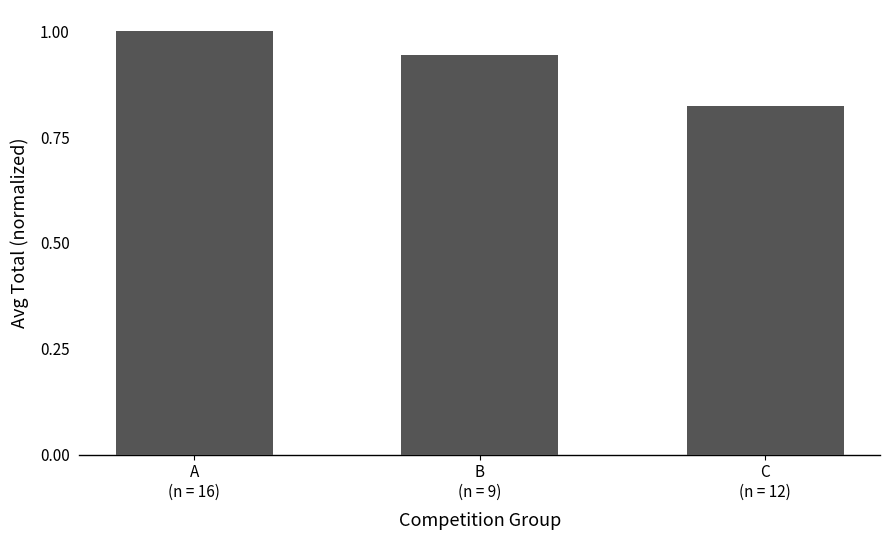

What is the greatest value displayed?

1.0